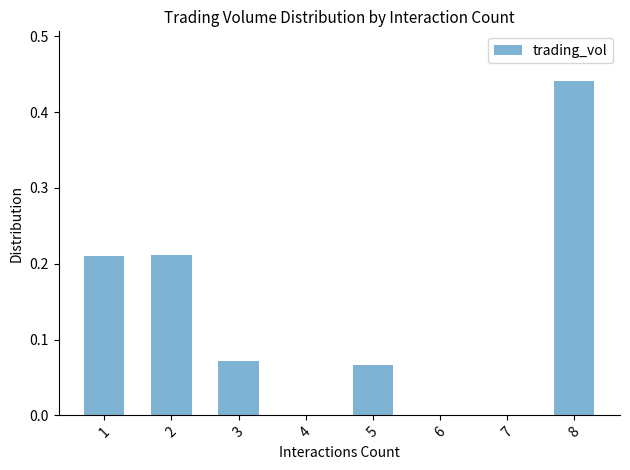

How many data points does each series have?

8